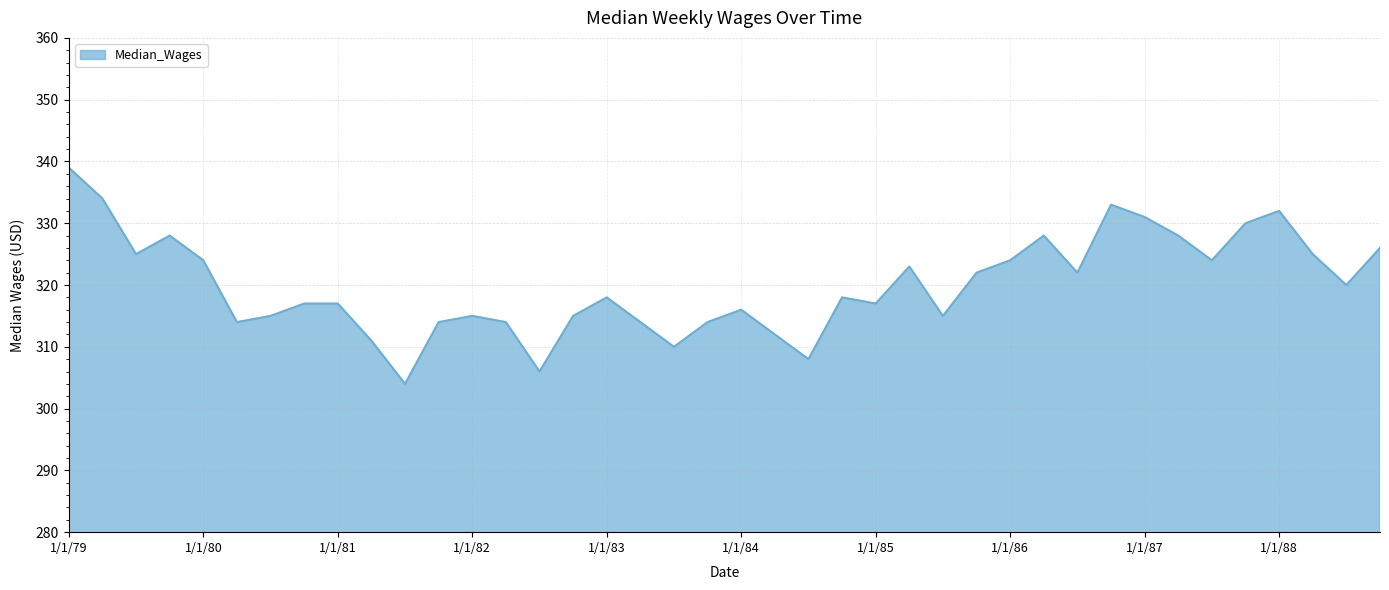

What is the smallest value displayed?

304